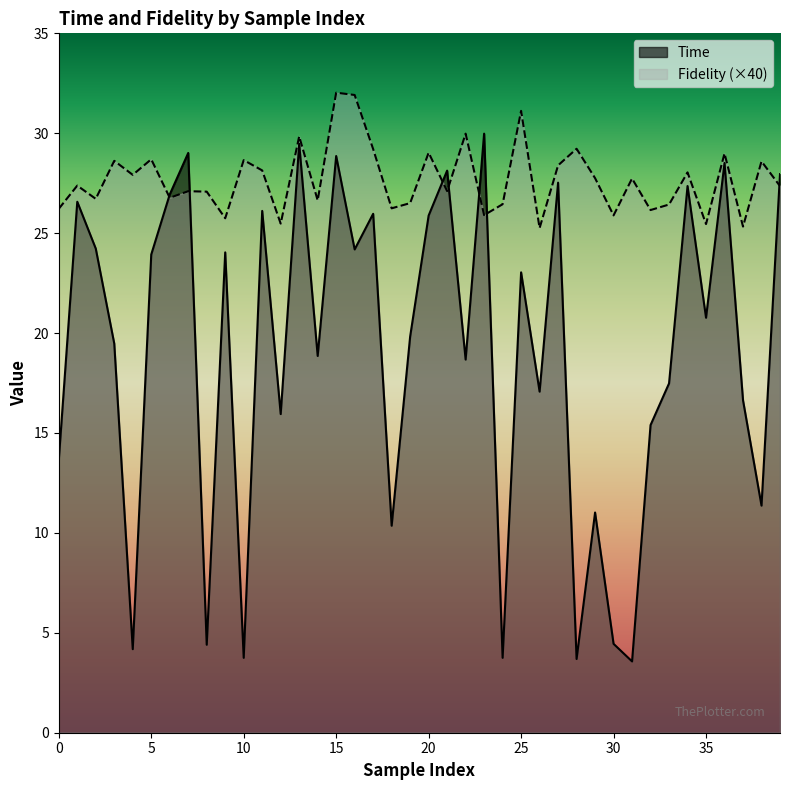

True or false: Time has a value of 14.4 at 23.

False